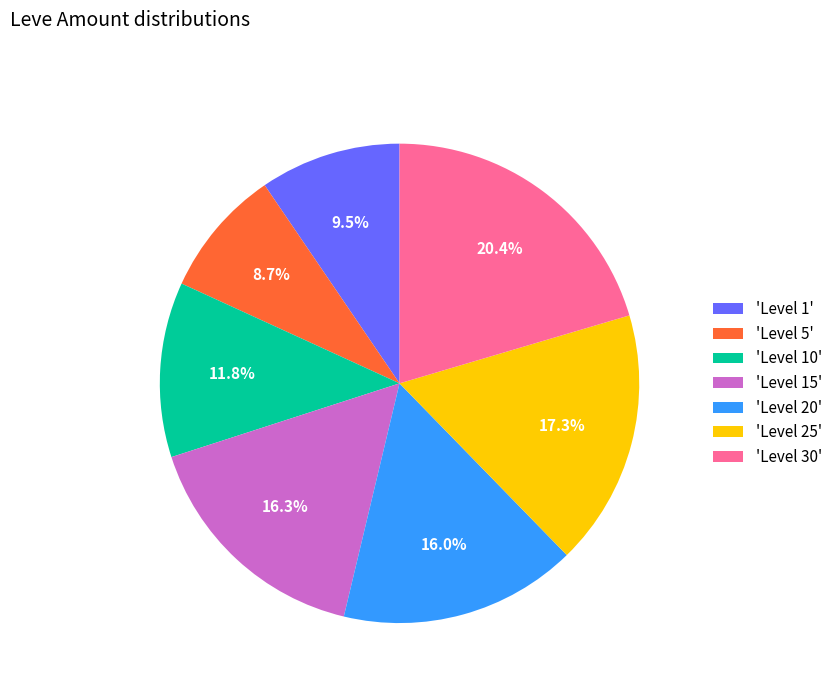

What is the largest slice in the pie chart?

'Level 30'